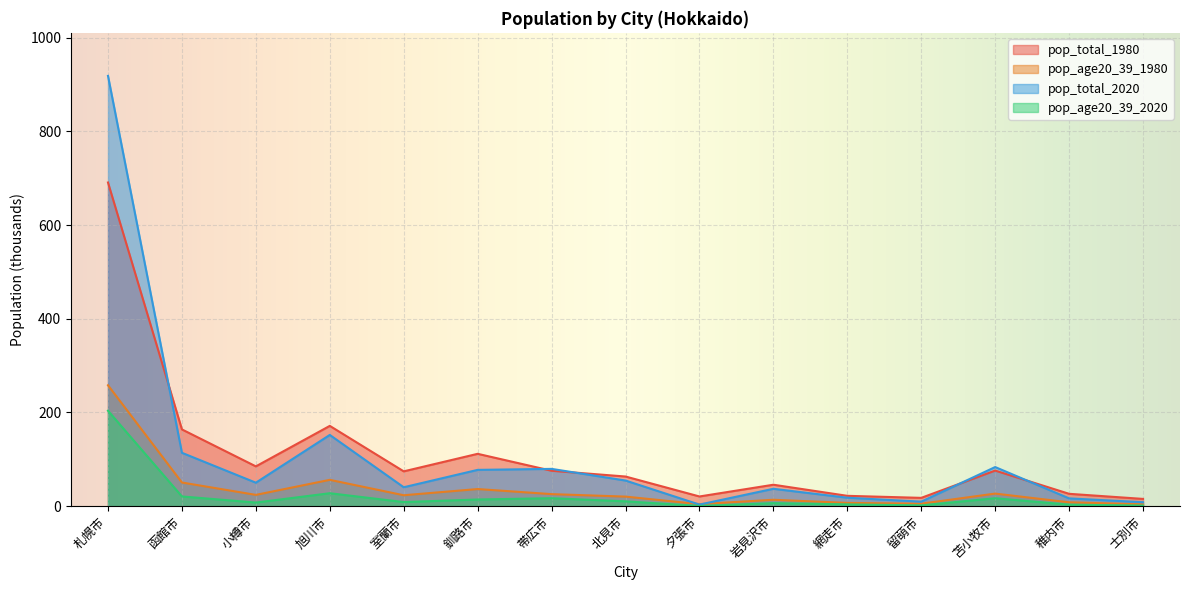

What is the difference between the pop_age20_39_1980 values at 稚内市 and 岩見沢市?

5.5